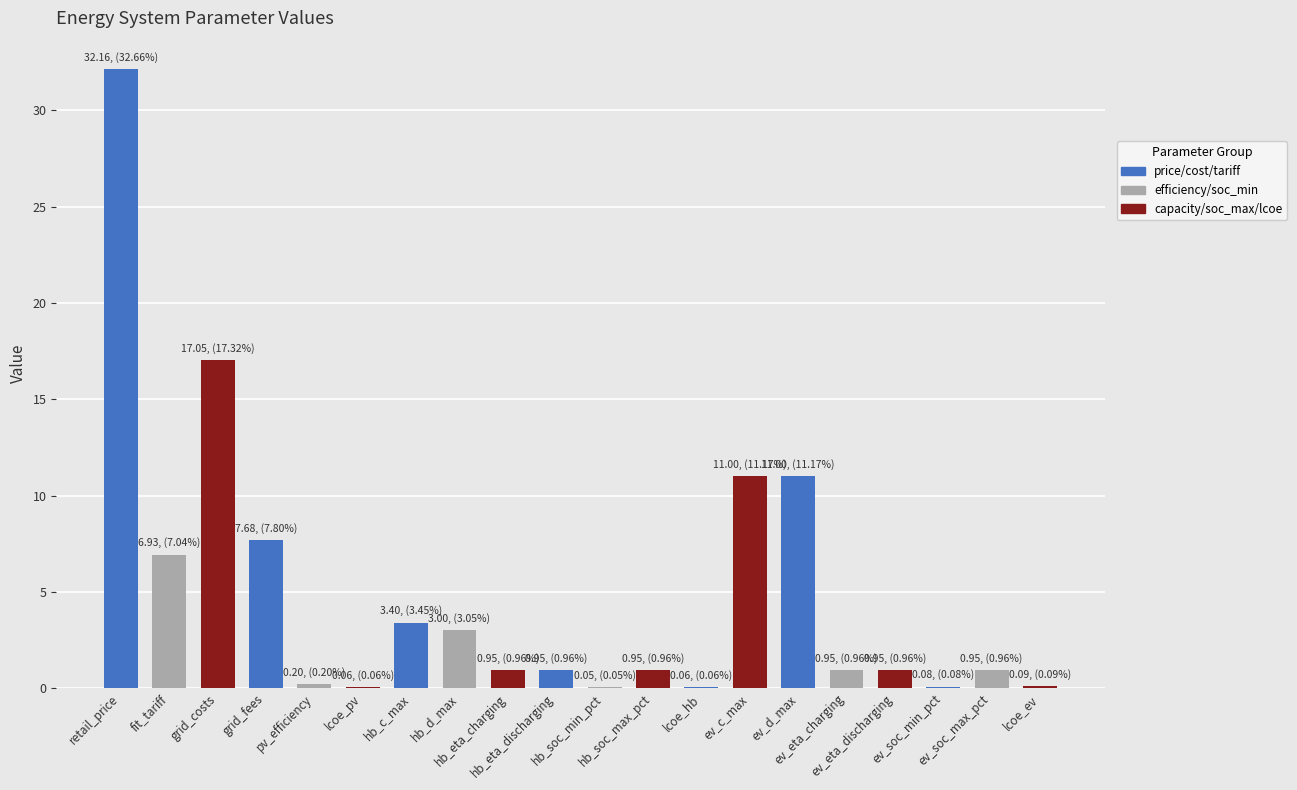

What is the maximum value shown in the chart?

32.2